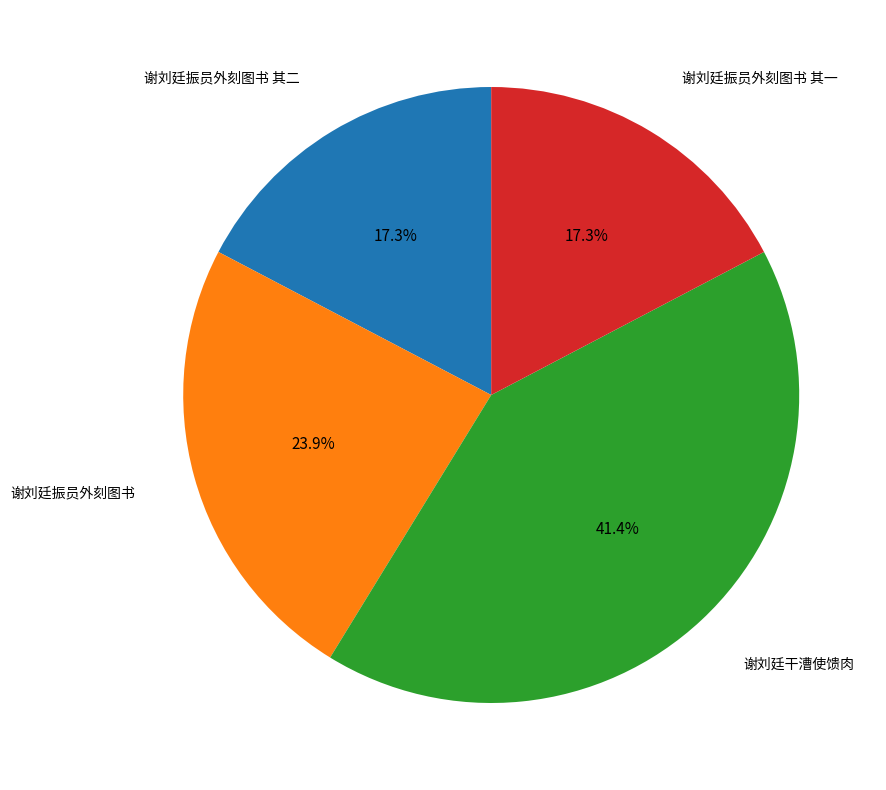

What is the ratio of the value at 谢刘廷振员外刻图书 to the value at 谢刘廷干漕使馈肉?

0.6